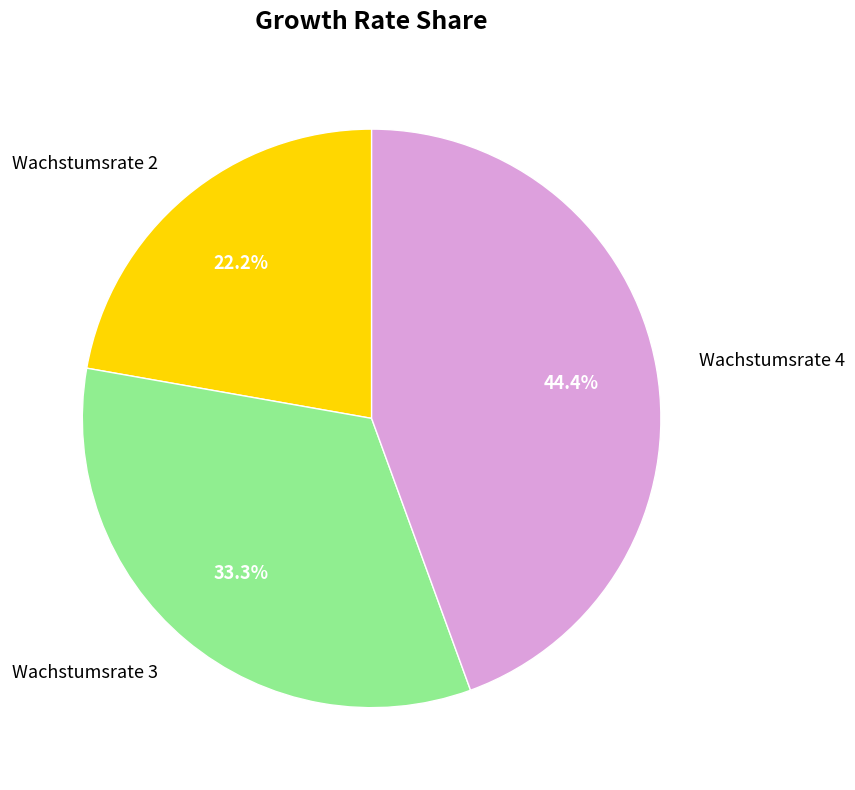

To the nearest percent, what portion does Wachstumsrate 4 represent?

44%